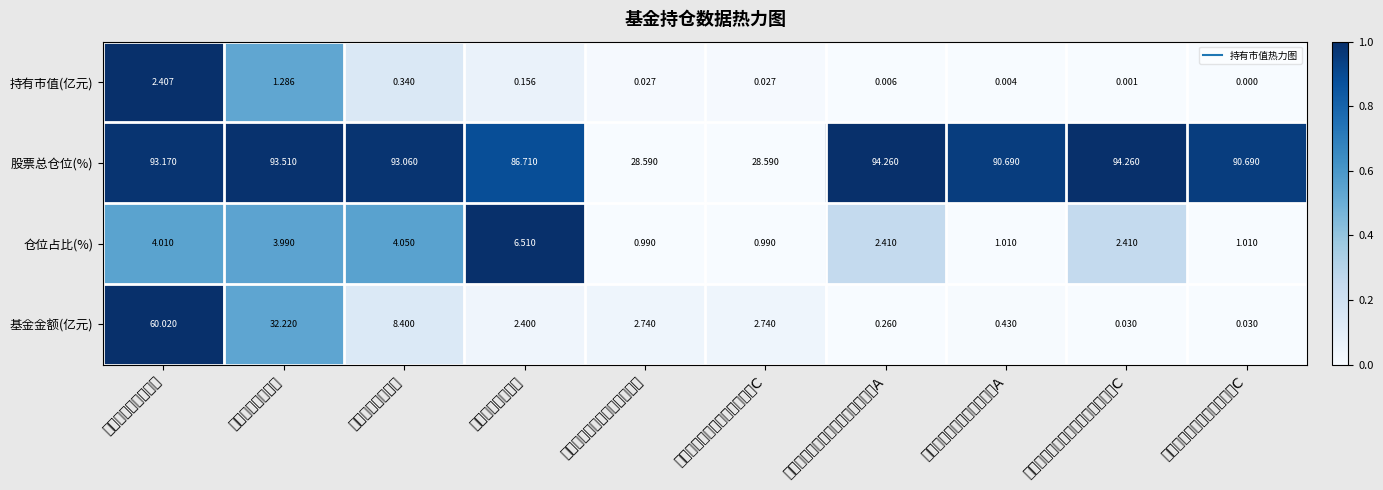

Reading left to right, transcribe all the data shown in this chart.

持有市值(亿元): 华安媒体互联网混合=2.4	华安智能生活混合=1.3	华安成长创新混合=0.3	大摩主题优选混合=0.2	安信稳健聚申一年持有期混合=0.0	安信稳健聚申一年持有期混合C=0.0	恒生前海中证质量成长低波动指数A=0.0	德邦民裕进取量化精锐股票A=0.0	恒生前海中证质量成长低波动指数C=0.0	德邦民裕进取量化精锐股票C=0.0
股票总仓位(%): 华安媒体互联网混合=93.2	华安智能生活混合=93.5	华安成长创新混合=93.1	大摩主题优选混合=86.7	安信稳健聚申一年持有期混合=28.6	安信稳健聚申一年持有期混合C=28.6	恒生前海中证质量成长低波动指数A=94.3	德邦民裕进取量化精锐股票A=90.7	恒生前海中证质量成长低波动指数C=94.3	德邦民裕进取量化精锐股票C=90.7
仓位占比(%): 华安媒体互联网混合=4.0	华安智能生活混合=4.0	华安成长创新混合=4.0	大摩主题优选混合=6.5	安信稳健聚申一年持有期混合=1.0	安信稳健聚申一年持有期混合C=1.0	恒生前海中证质量成长低波动指数A=2.4	德邦民裕进取量化精锐股票A=1.0	恒生前海中证质量成长低波动指数C=2.4	德邦民裕进取量化精锐股票C=1.0
基金金额(亿元): 华安媒体互联网混合=60.0	华安智能生活混合=32.2	华安成长创新混合=8.4	大摩主题优选混合=2.4	安信稳健聚申一年持有期混合=2.7	安信稳健聚申一年持有期混合C=2.7	恒生前海中证质量成长低波动指数A=0.3	德邦民裕进取量化精锐股票A=0.4	恒生前海中证质量成长低波动指数C=0.0	德邦民裕进取量化精锐股票C=0.0